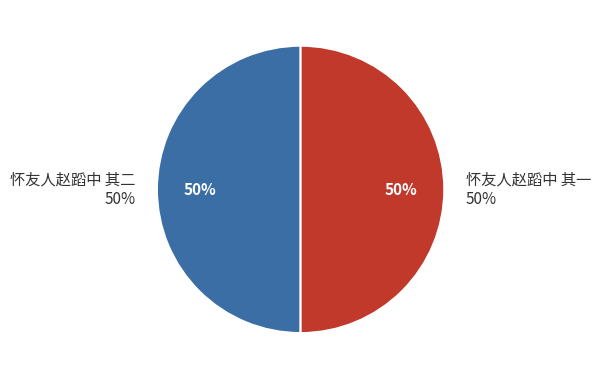

To the nearest percent, what percentage of the pie is 怀友人赵蹈中 其二?

50%